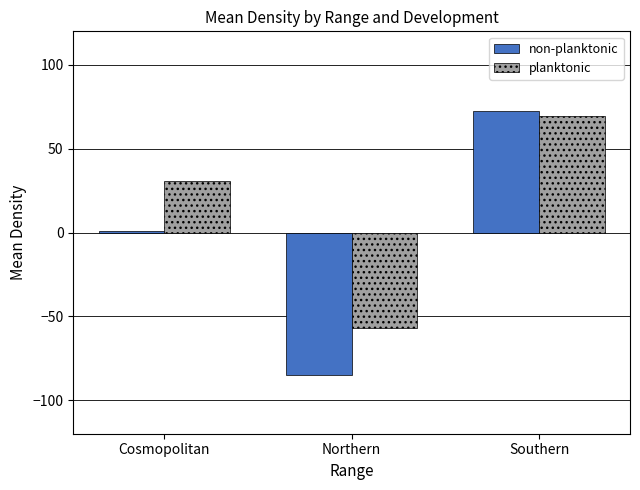

At which label is planktonic closest to 6?

Cosmopolitan